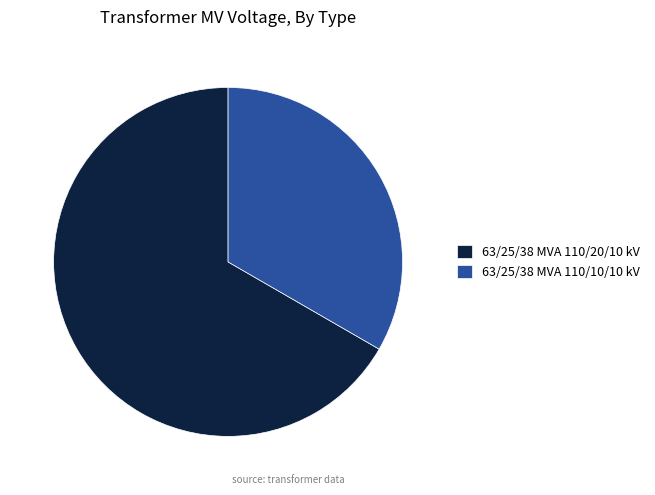

What is the ratio of the value at 63/25/38 MVA 110/10/10 kV to the value at 63/25/38 MVA 110/20/10 kV?

0.5